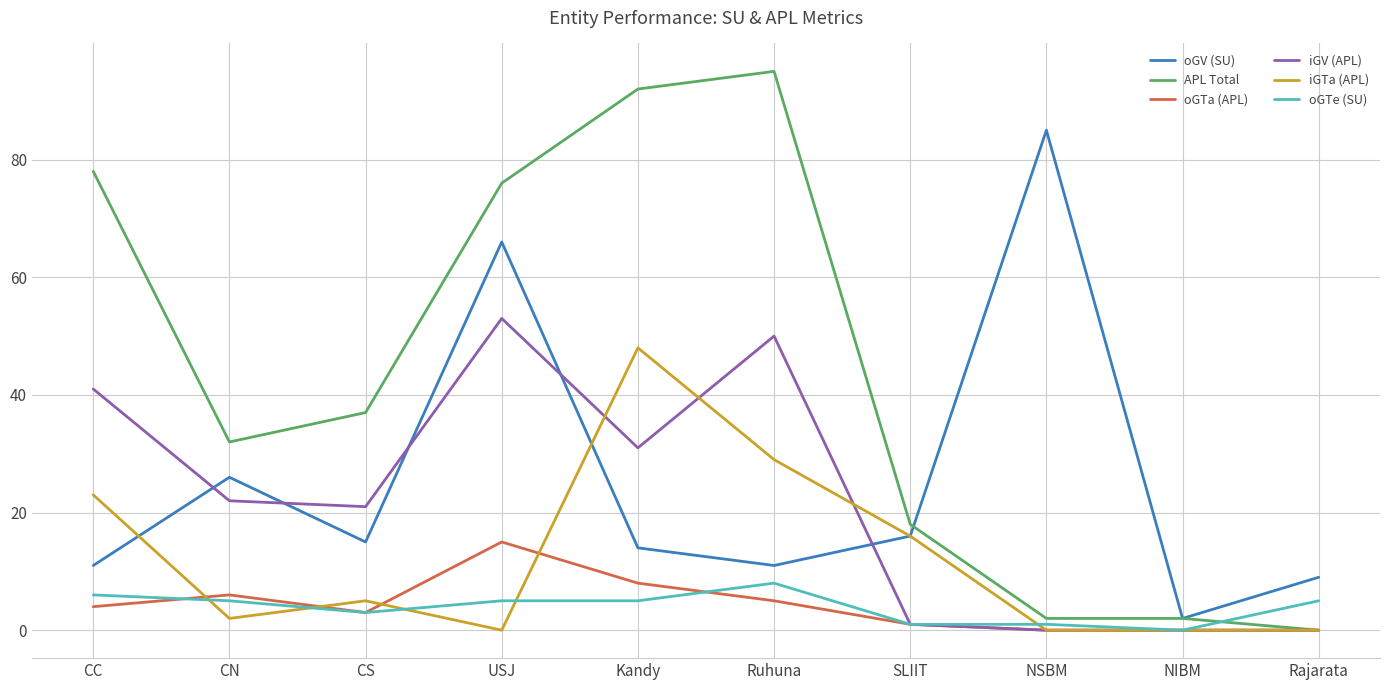

At how many categories does at least one series exceed 52?

5